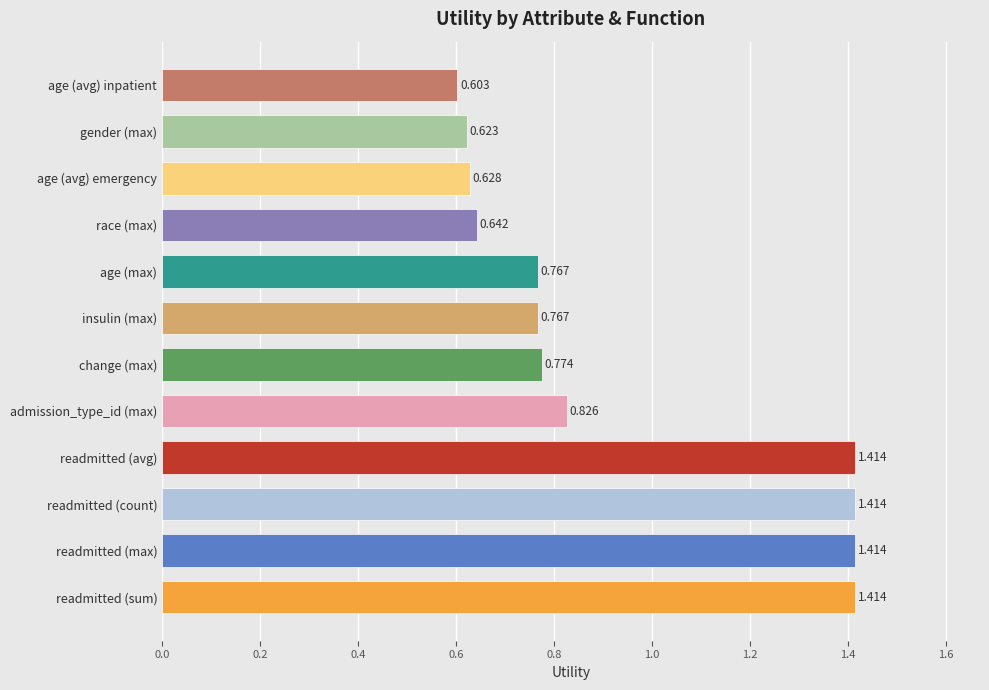

Between age (max) and admission_type_id (max), which is larger?

admission_type_id (max)